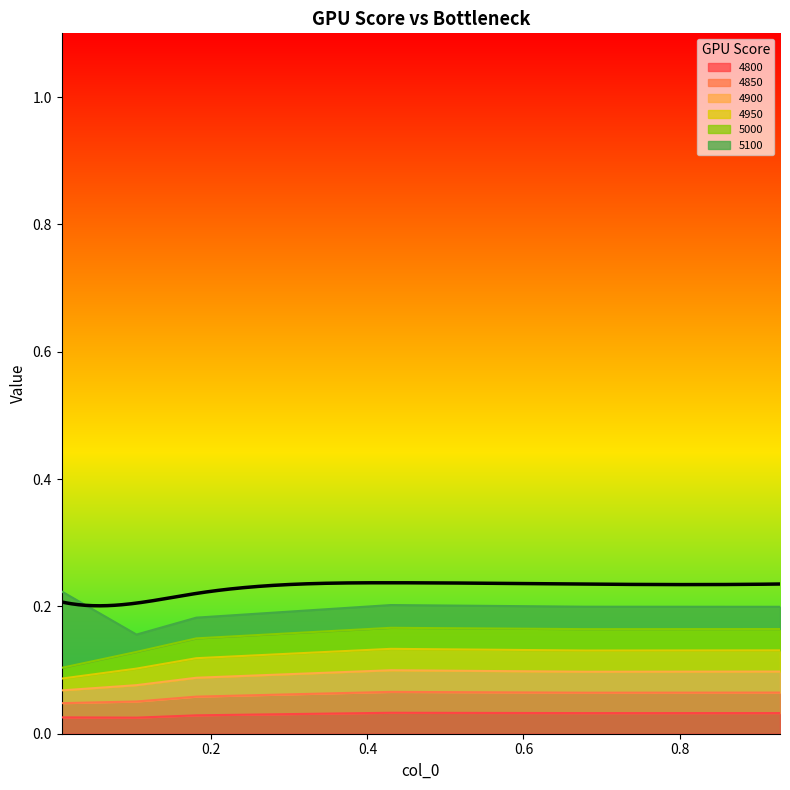

What is the difference between the highest and lowest values at 0.00821917808219178?

0.1